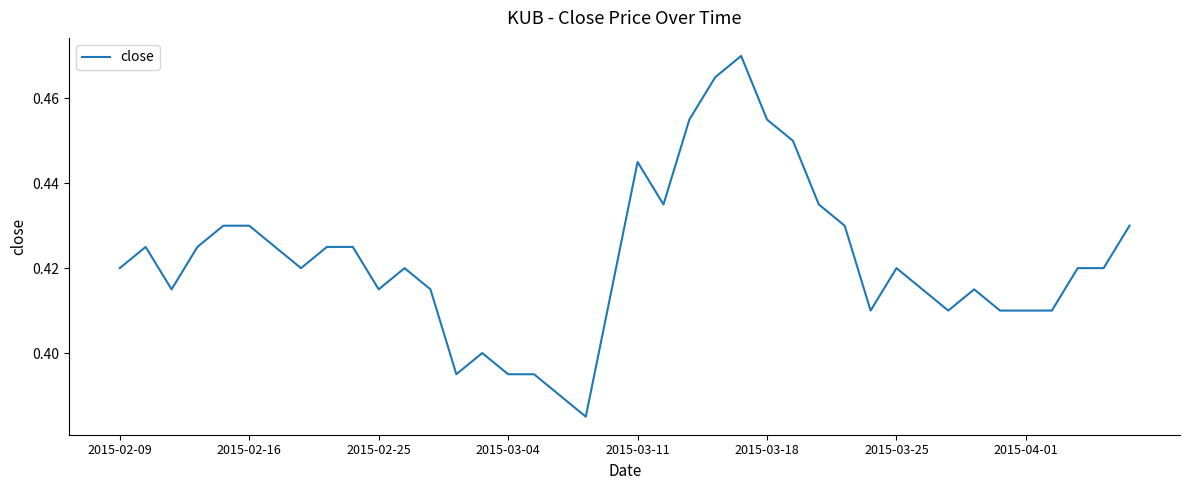

Is this an area chart (filled region under the line)?

No